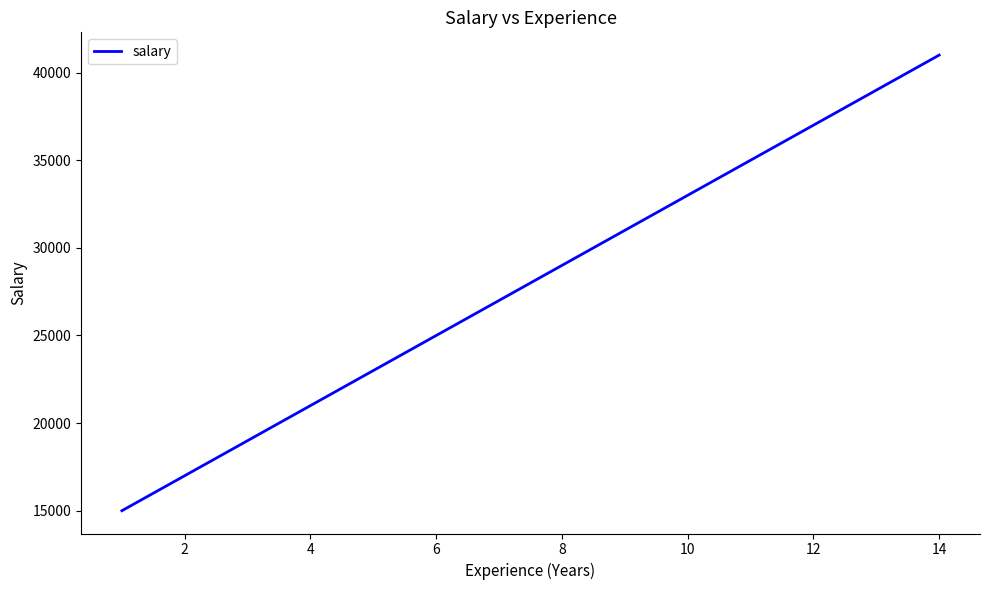

True or false: the data has more than 1 interior local peaks.

False